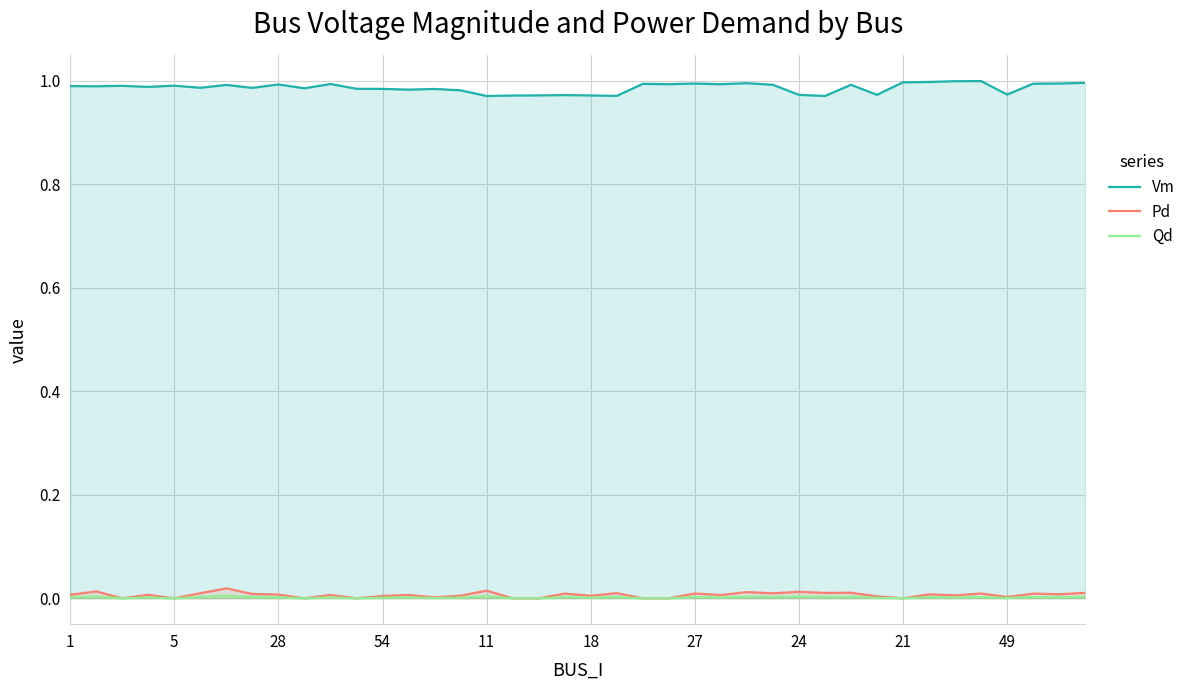

What is the greatest value displayed?

1.0